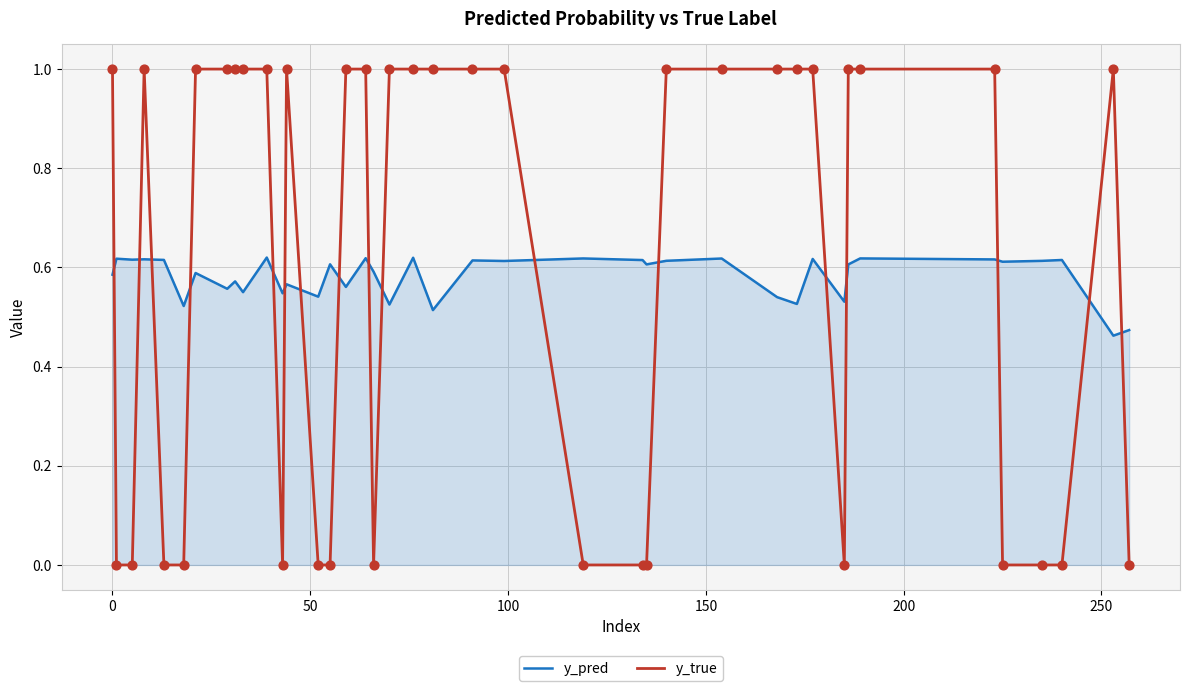

What is the greatest value displayed?

1.0